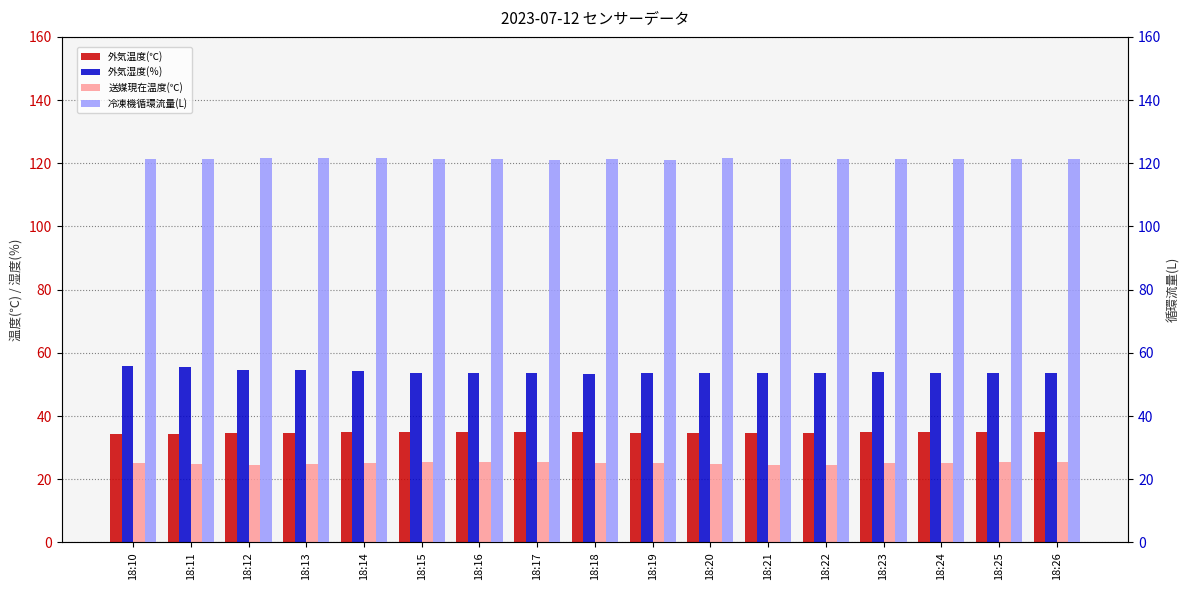

Which has a higher value, 18:22 or 18:21?

18:22